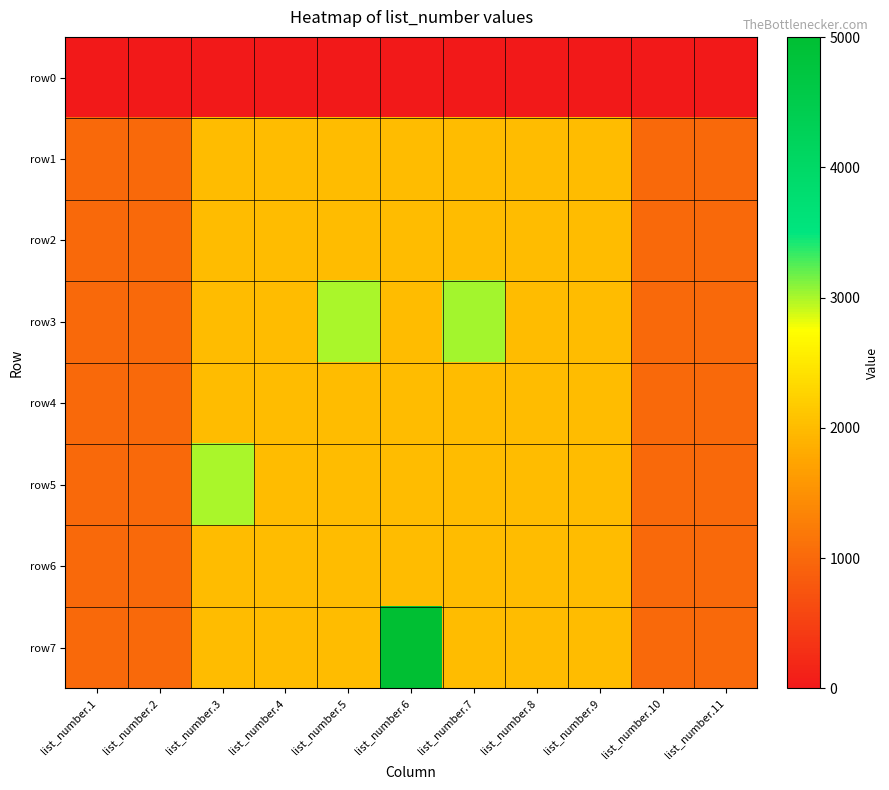

At list_number.4, list the series in order from smallest to largest.

row0, row6, row7, row1, row3, row4, row5, row2